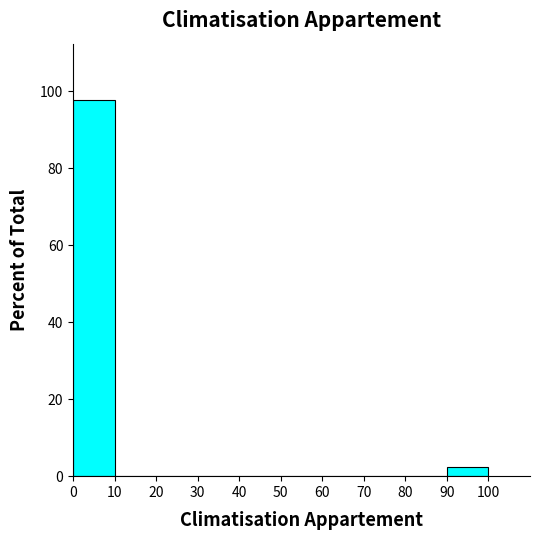

Reading left to right, transcribe this chart: for each bar, give the range it covers on the x-axis and its height. The values are not printed on the chart, so give them approximately, as read against the axis.

0 to 10: 98
10 to 20: 0
20 to 30: 0
30 to 40: 0
40 to 50: 0
50 to 60: 0
60 to 70: 0
70 to 80: 0
80 to 90: 0
90 to 100: 2